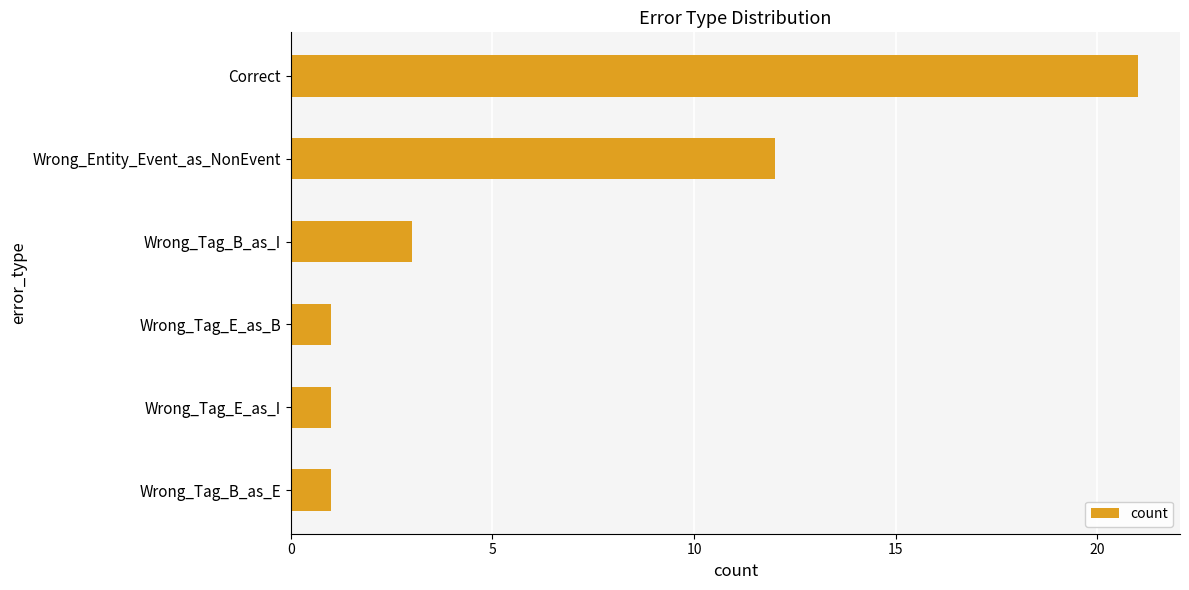

Reading top to bottom, extract all data points from this chart.

Correct=21	Wrong_Entity_Event_as_NonEvent=12	Wrong_Tag_B_as_I=3	Wrong_Tag_E_as_B=1	Wrong_Tag_E_as_I=1	Wrong_Tag_B_as_E=1